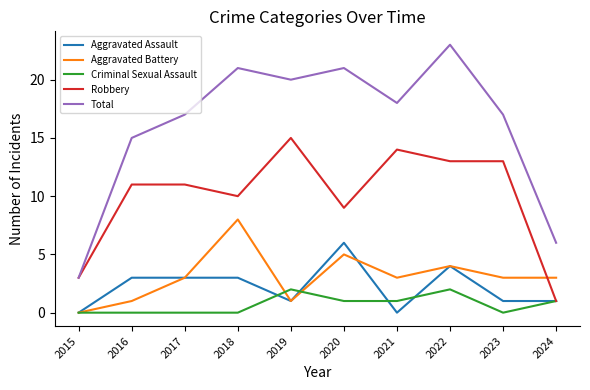

Rank the series by their maximum value, from lowest to highest.

Criminal Sexual Assault, Aggravated Assault, Aggravated Battery, Robbery, Total